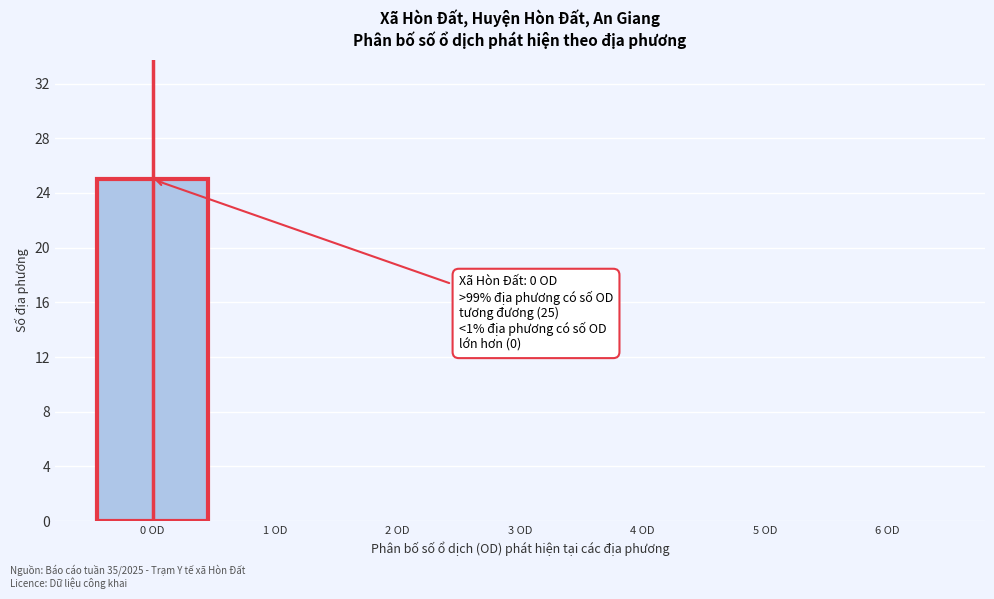

Which range on the x-axis has the tallest bar?

-0.5 to 0.5